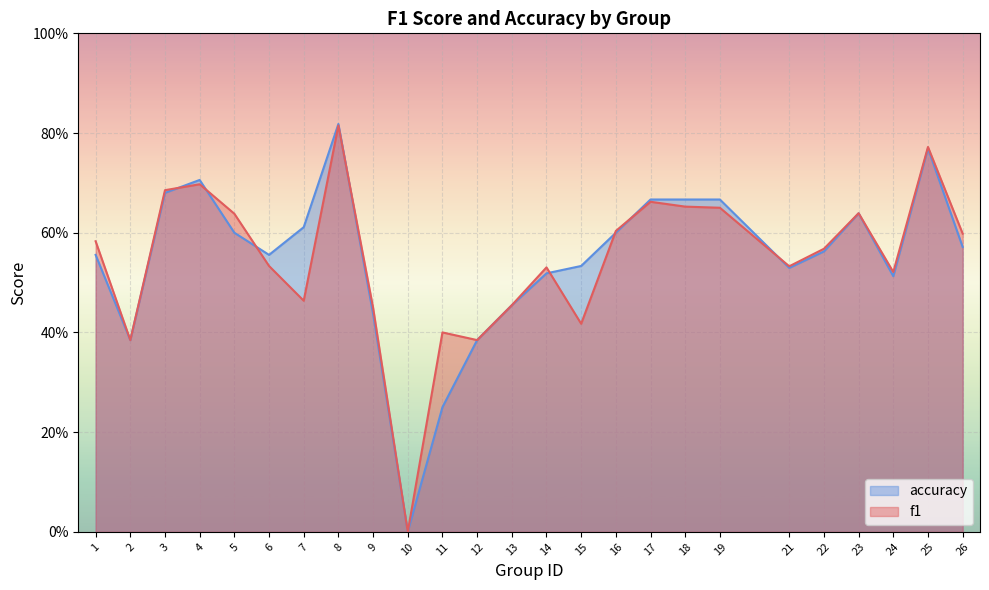

At how many categories does at least one series exceed 0?

24